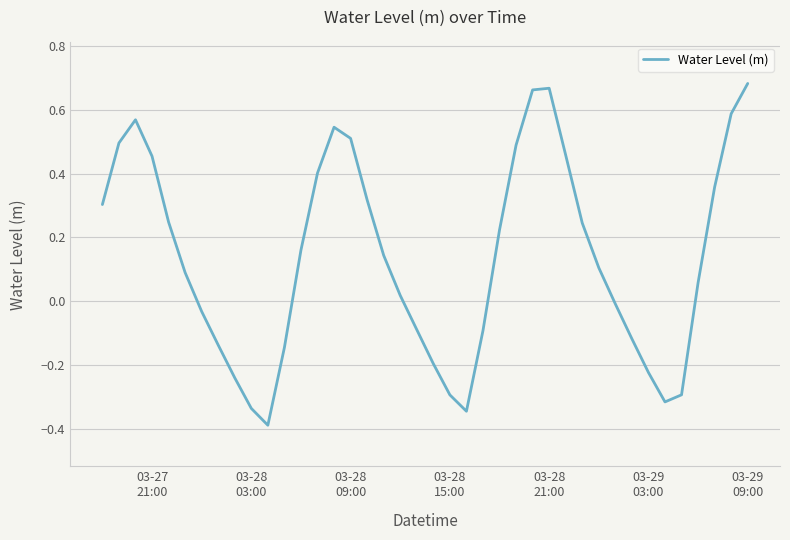

What is the difference between the maximum and minimum values?

1.1